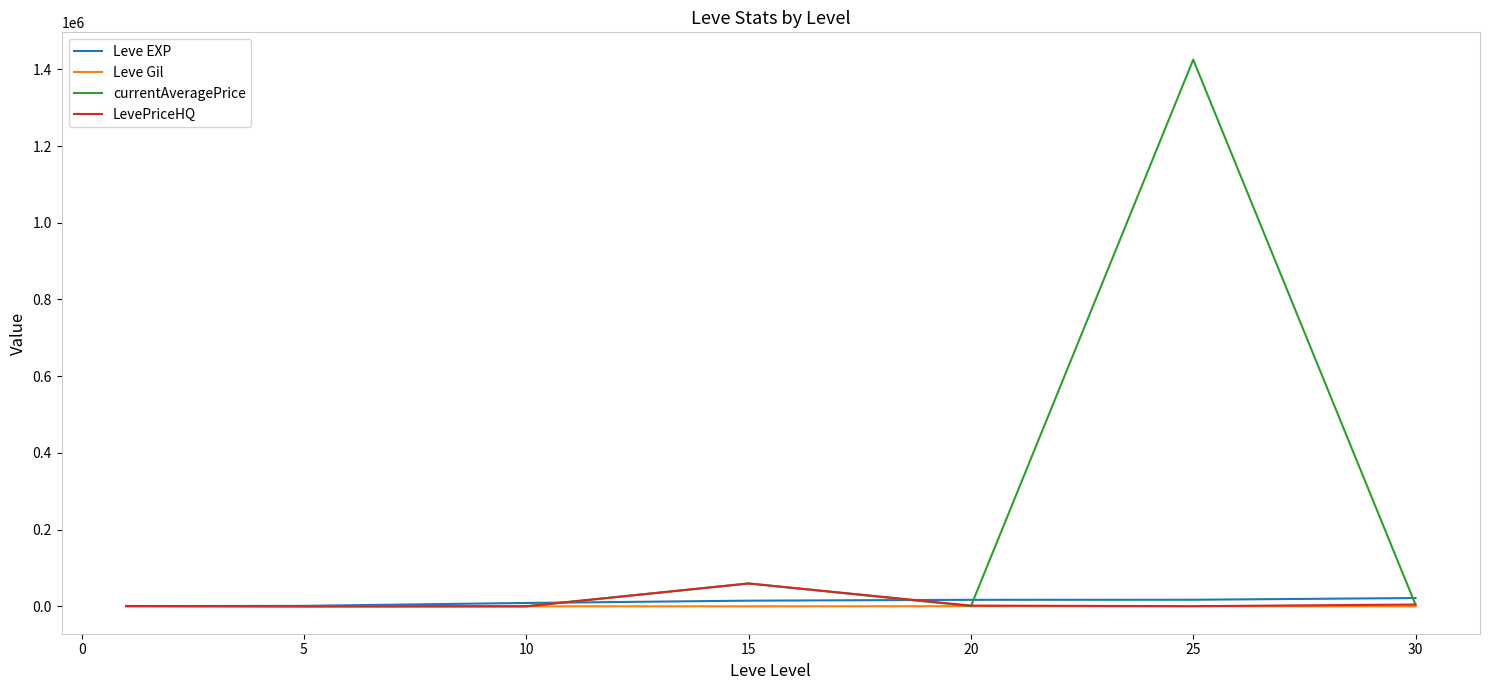

Which series has the largest range (max minus min)?

currentAveragePrice